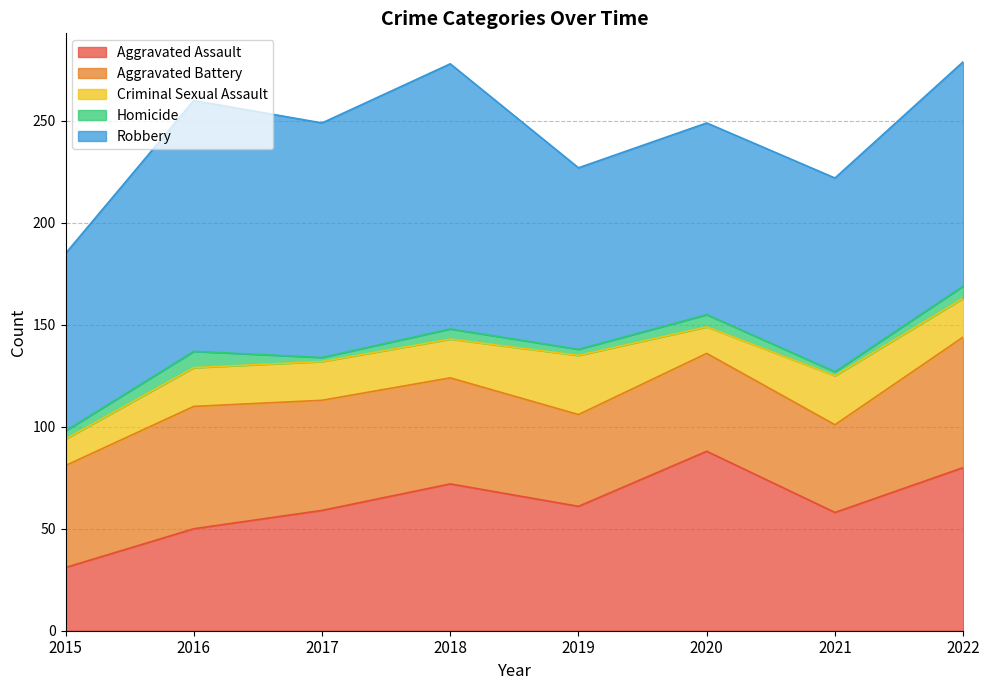

Rank the series by their maximum value, from highest to lowest.

Robbery, Aggravated Assault, Aggravated Battery, Criminal Sexual Assault, Homicide